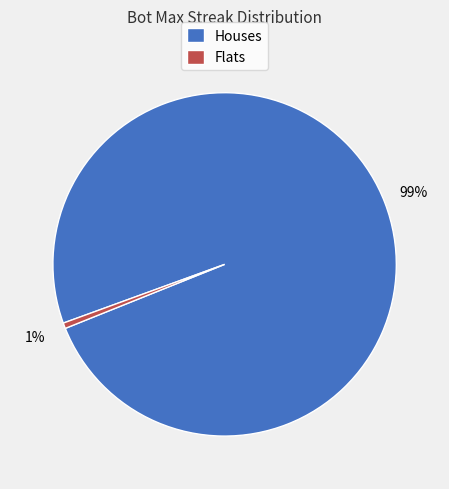

Does any single category account for the majority?

Yes